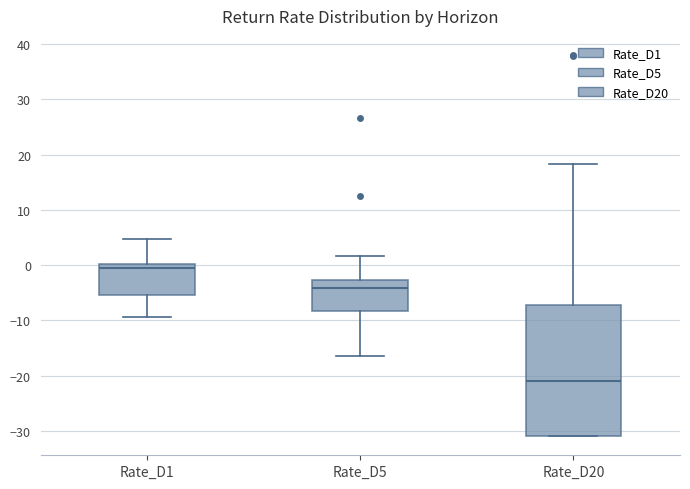

Reading left to right, transcribe this box plot: for each box, give where its median line is, the range the box spans, and where its two whiskers end, as read against the y-axis. The values are not printed on the chart, so give them approximately, as read against the axis.

Rate_D1: median -1, box -5 to 0, whiskers -9 to 5
Rate_D5: median -4, box -8 to -3, whiskers -17 to 2
Rate_D20: median -21, box -31 to -7, whiskers -31 to 18